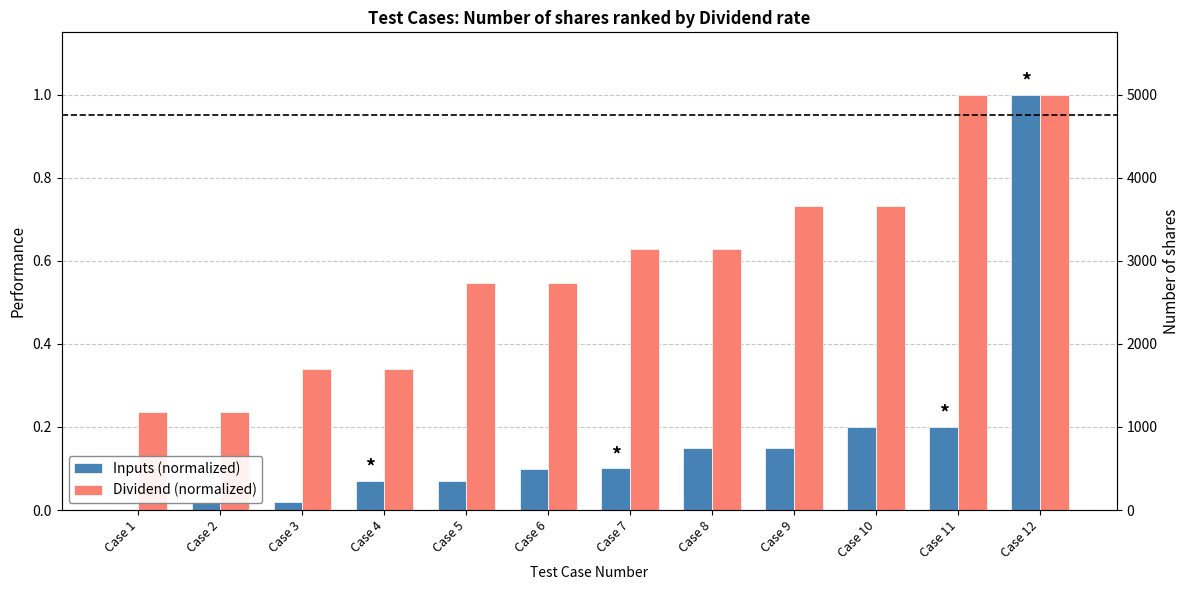

What are all the series names shown in the legend?

Inputs (normalized), Dividend (normalized)